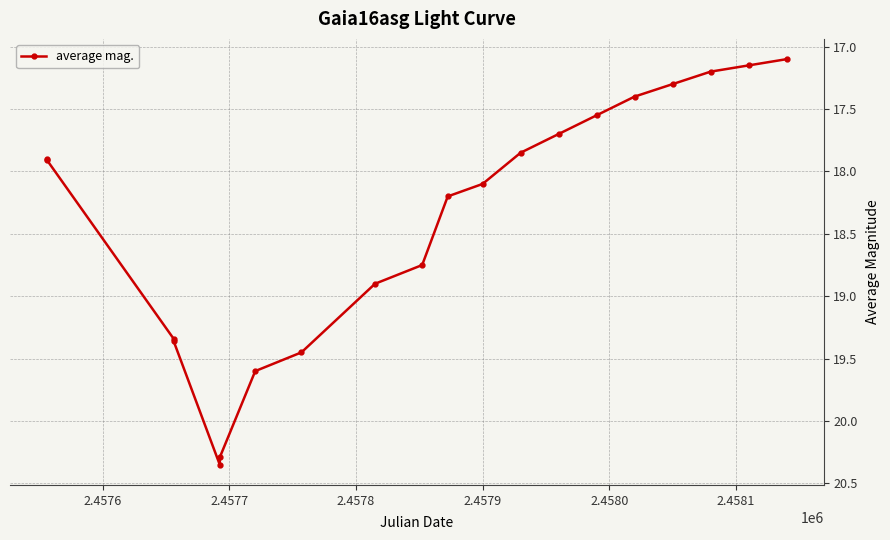

What is the sum of all values?

367.4